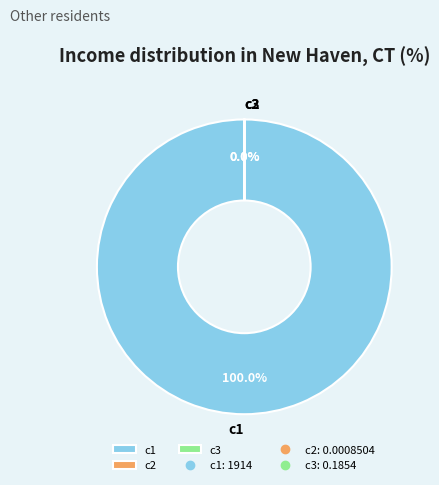

Which has a higher value, c1 or c2?

c1